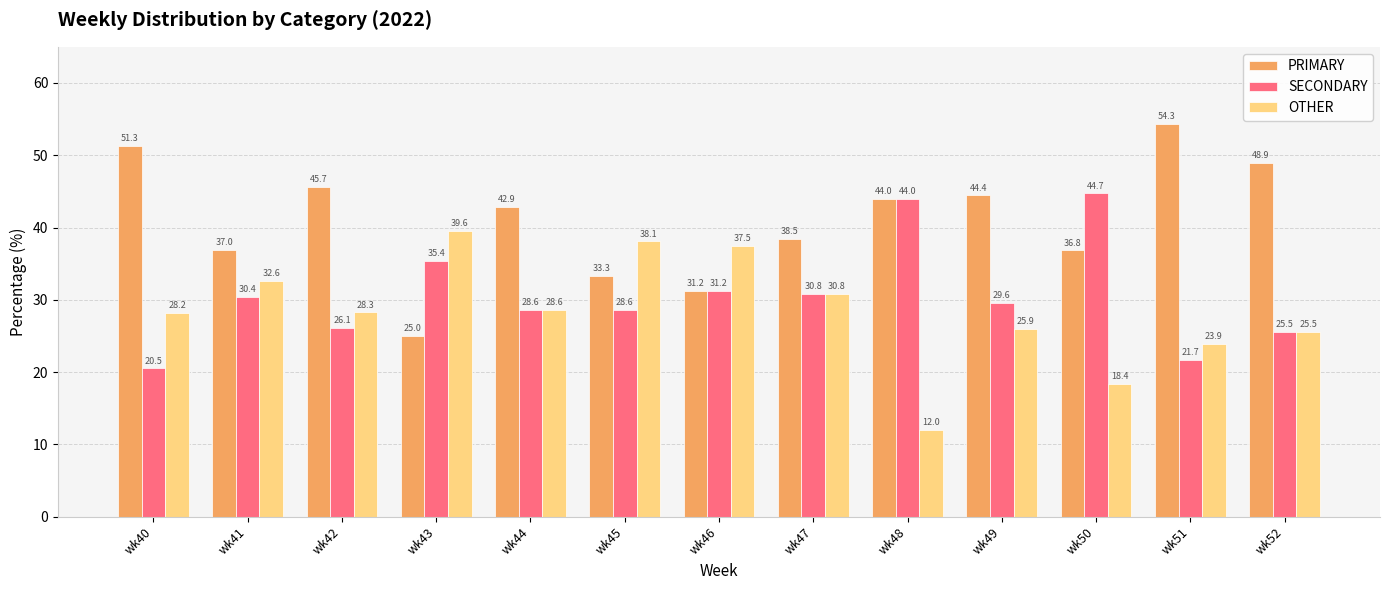

What is the difference between the maximum and minimum values in the OTHER series?

27.6